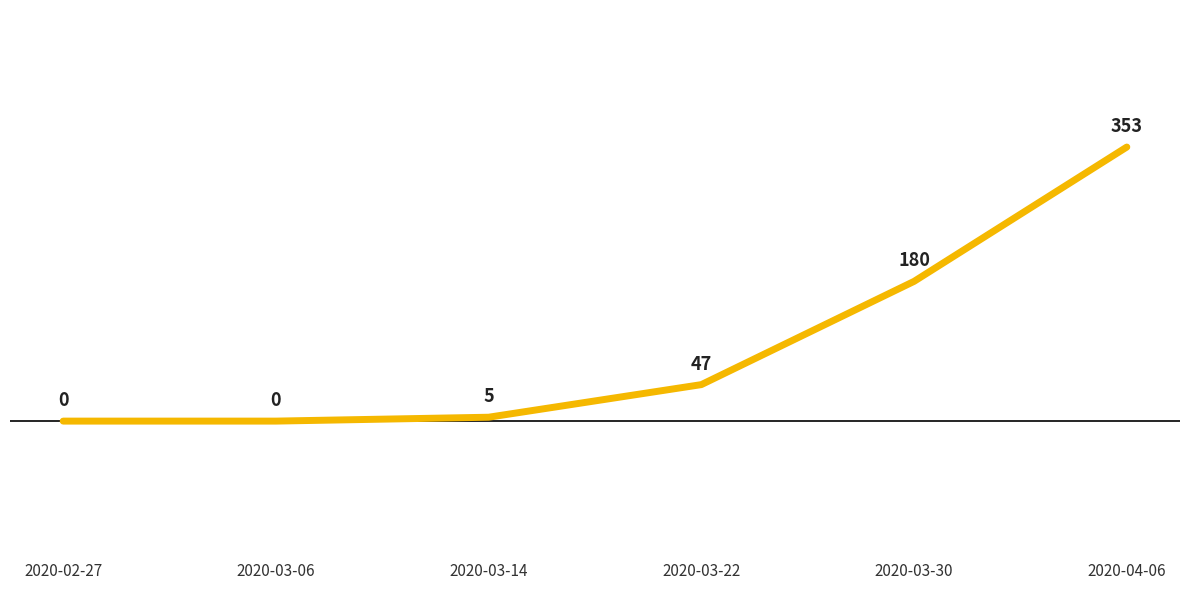

What is the maximum value shown in the chart?

353